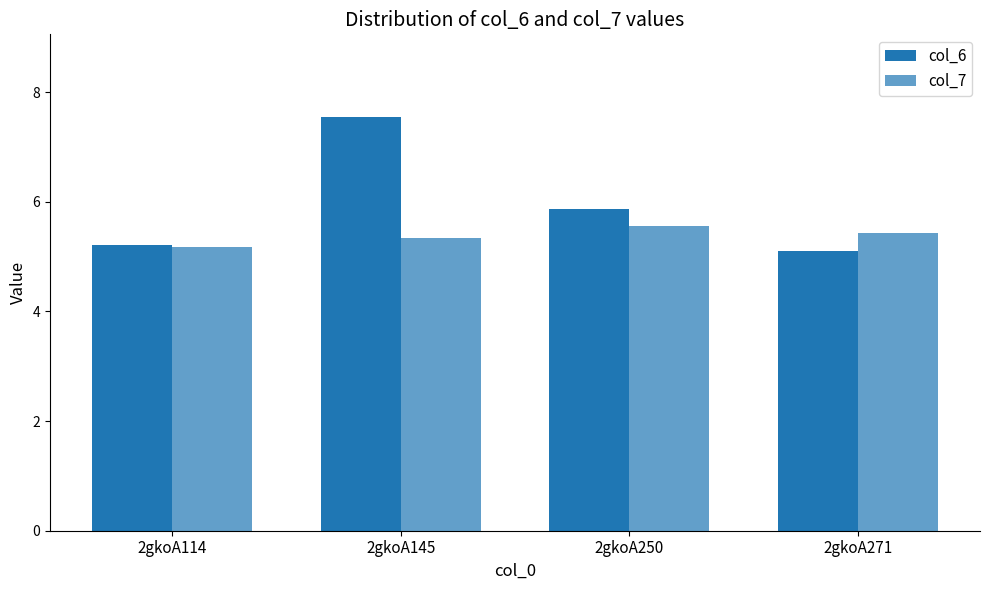

How many distinct data groups are displayed?

2